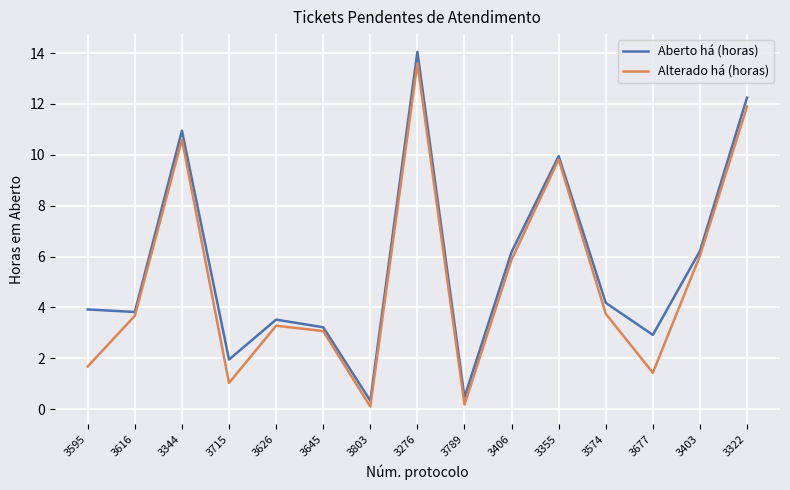

Which series has the widest spread of values?

Aberto há (horas)